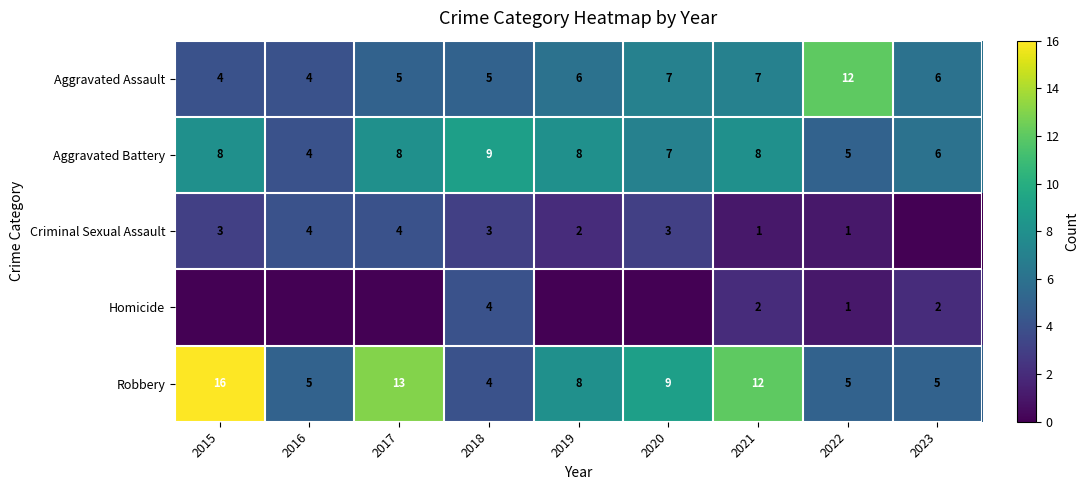

The Criminal Sexual Assault series shows 3 at 2018. True or false?

True